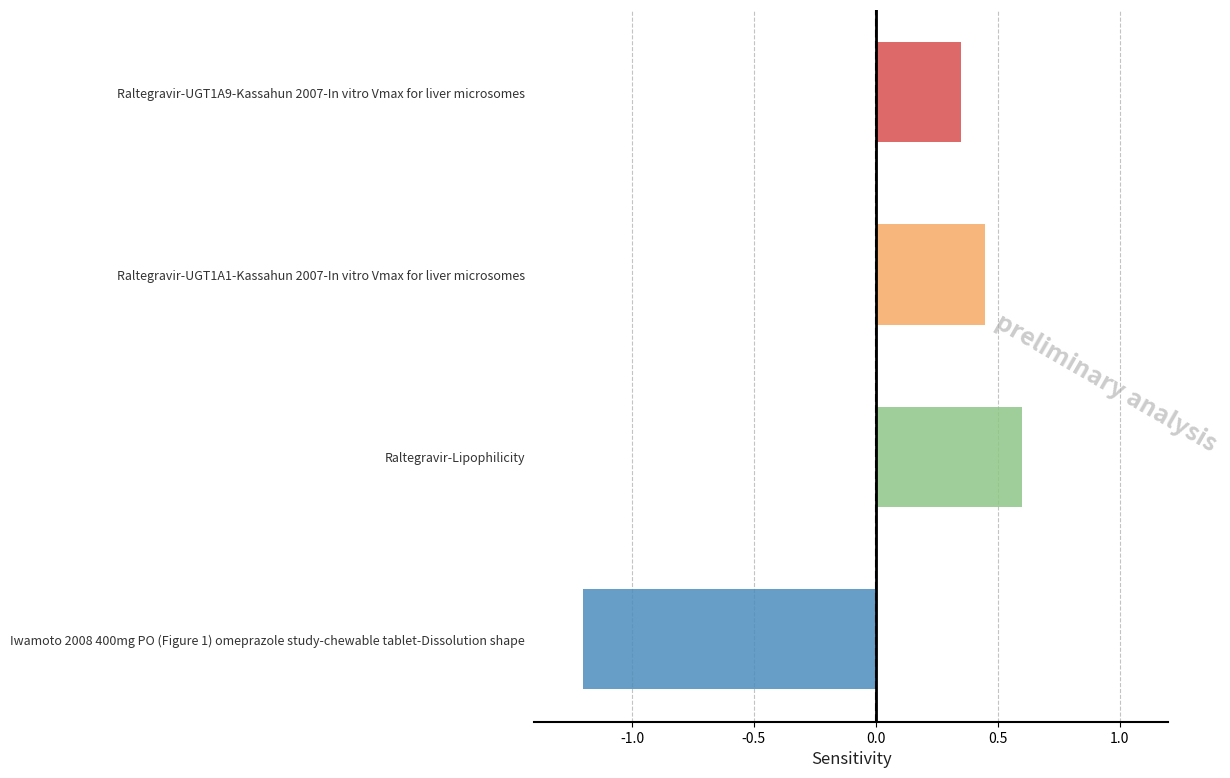

What is the greatest value displayed?

0.6